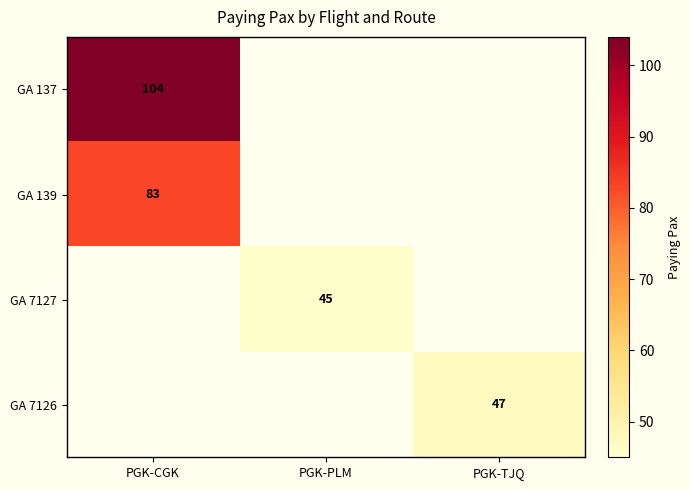

True or false: GA 7126 has a value of 47 at PGK-TJQ.

True